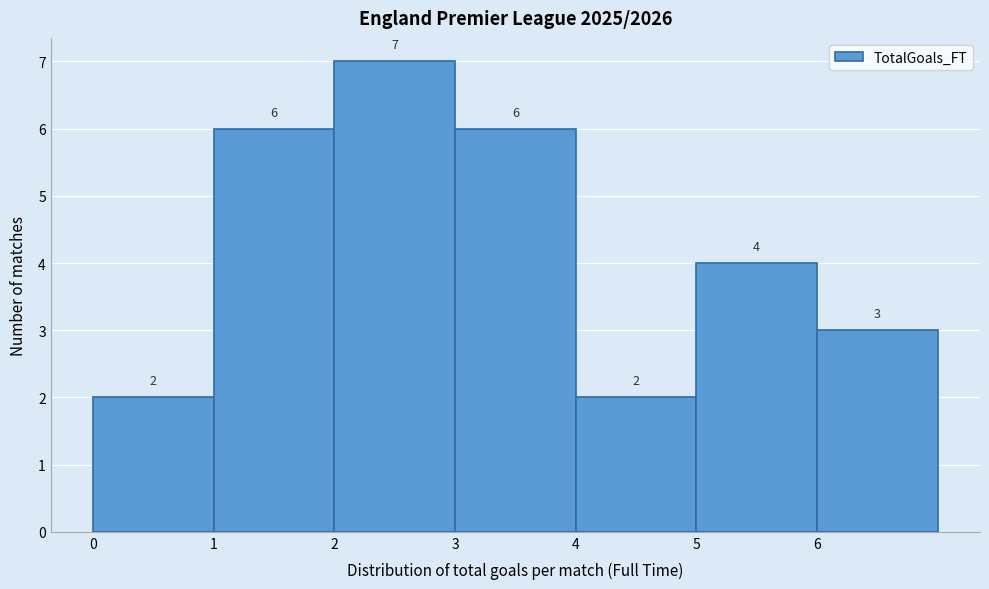

Reading left to right, list every bar in this chart as the range it spans on the x-axis followed by its height.

0 to 1: 2
1 to 2: 6
2 to 3: 7
3 to 4: 6
4 to 5: 2
5 to 6: 4
6 to 7: 3